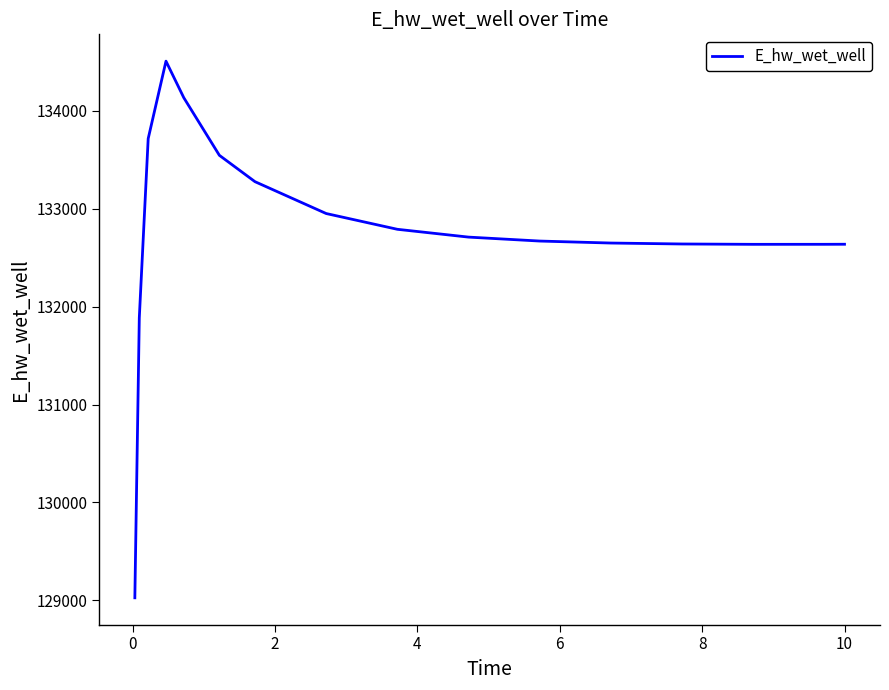

What is the minimum value shown in the chart?

129025.5